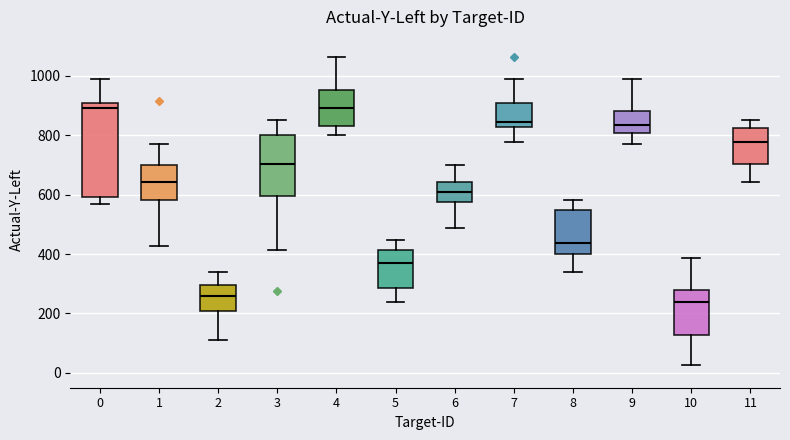

Comparing the boxes themselves (not the whiskers), which one is the tallest?

0